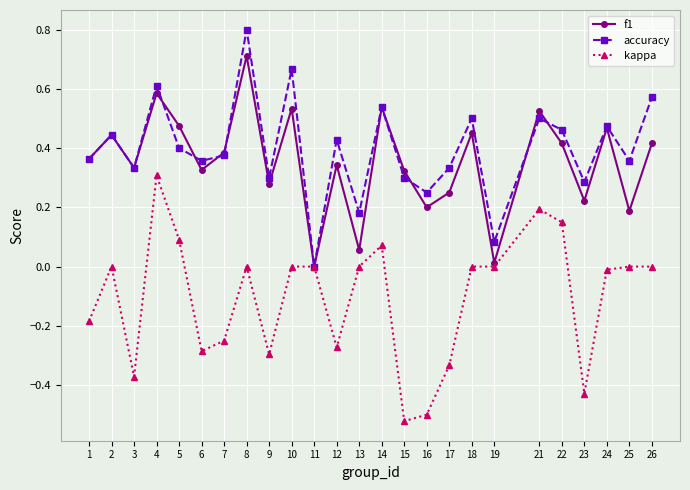

Which series has the largest total across all categories?

accuracy